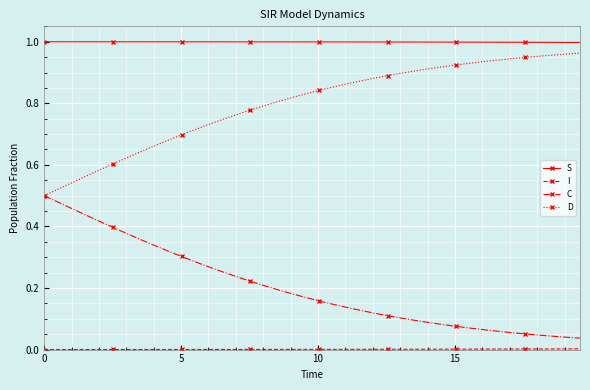

Which series has the largest total across all categories?

S